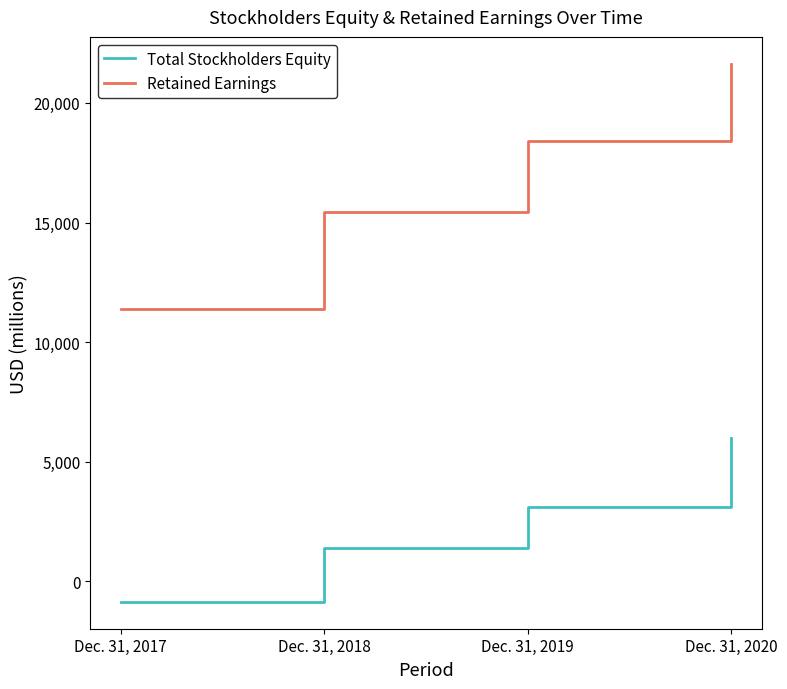

Is this an area chart (filled region under the line)?

No